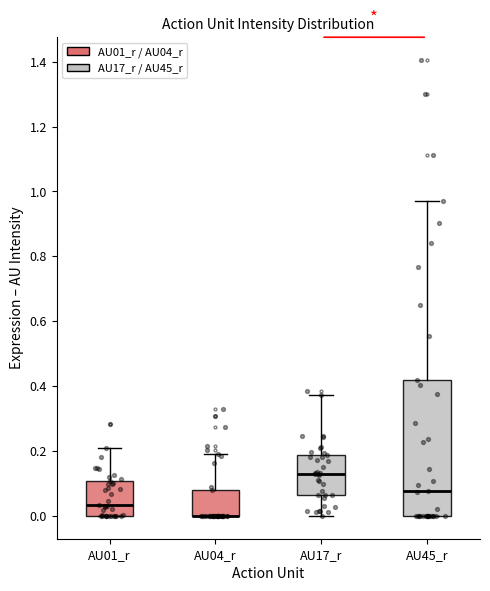

Reading left to right, read every box against the y-axis: the position of its median line, the range the box covers, and the ends of its whiskers. The values are not printed on the chart, so give them approximately, as read against the axis.

AU01_r: median 0.04, box 0.00 to 0.10, whiskers 0.00 to 0.20
AU04_r: median 0.00 (drawn on the box's lower edge), box 0.00 to 0.08, whiskers 0.00 to 0.20
AU17_r: median 0.12, box 0.06 to 0.18, whiskers 0.00 to 0.38
AU45_r: median 0.08, box 0.00 to 0.42, whiskers 0.00 to 0.98